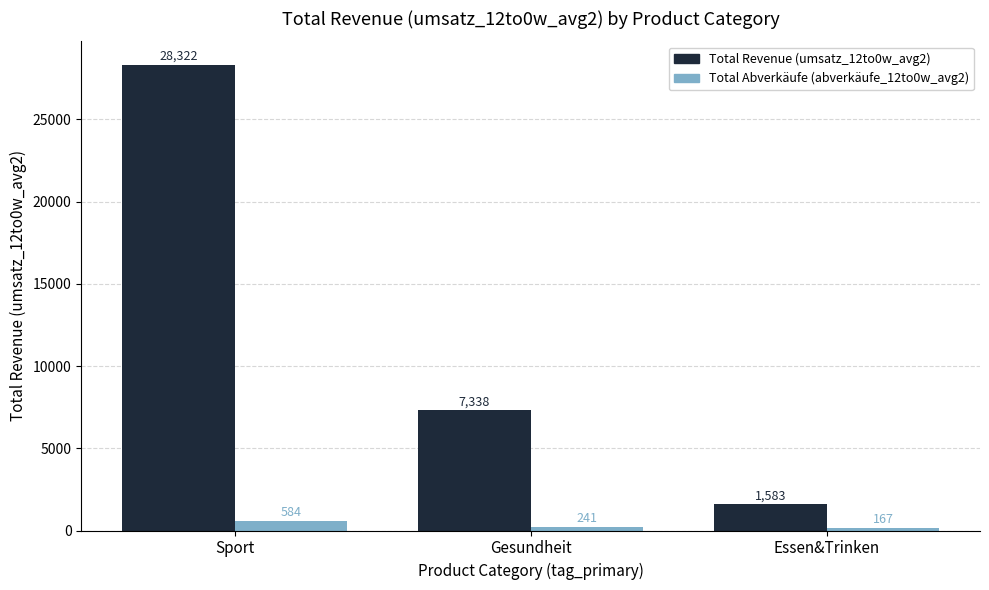

What is the maximum value shown in the chart?

28322